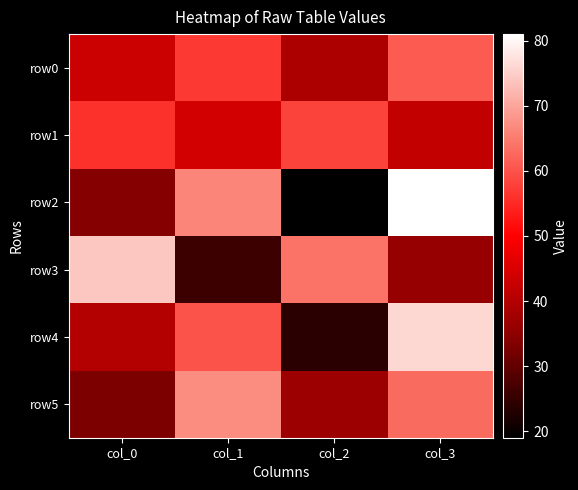

Rank the series by their maximum value, from lowest to highest.

row1, row0, row5, row3, row4, row2